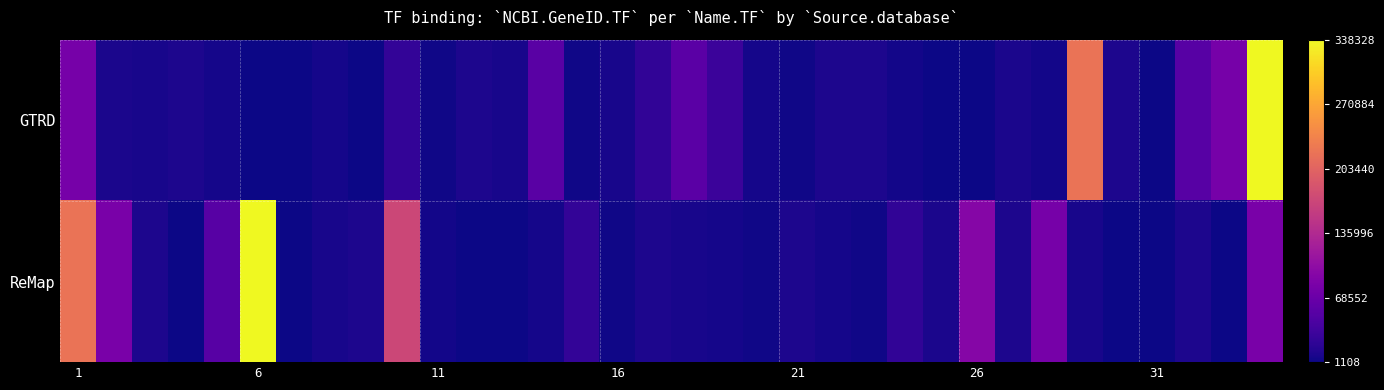

How many distinct data groups are displayed?

2